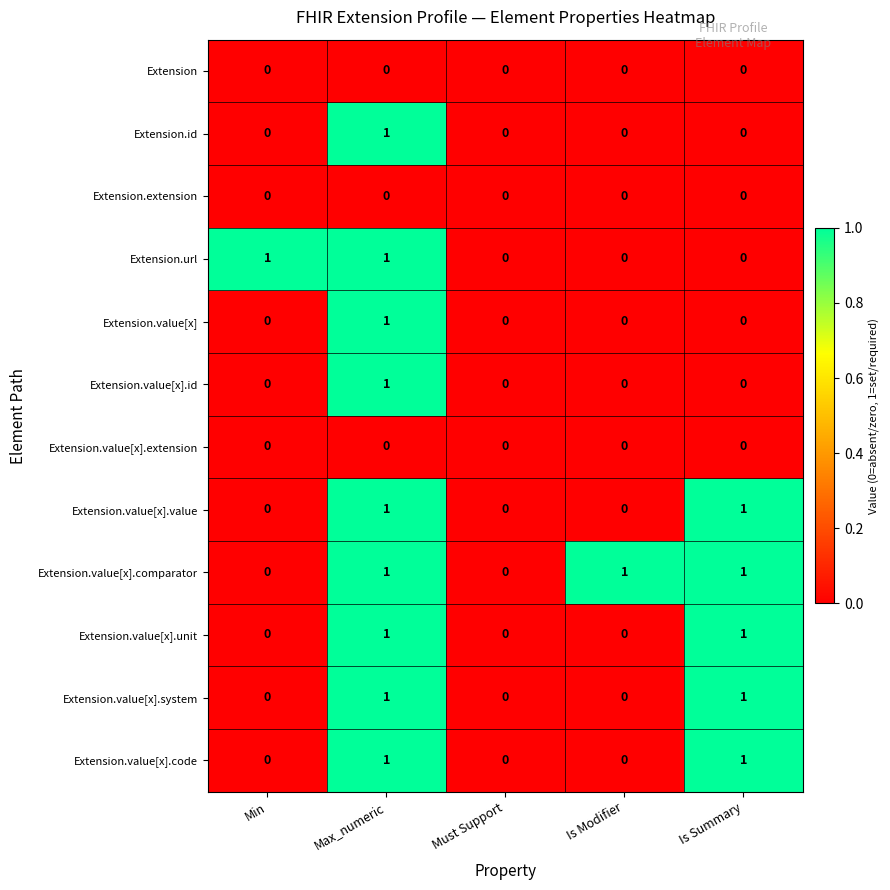

True or false: Extension.value[x].code has a value of 1 at Is Modifier.

False